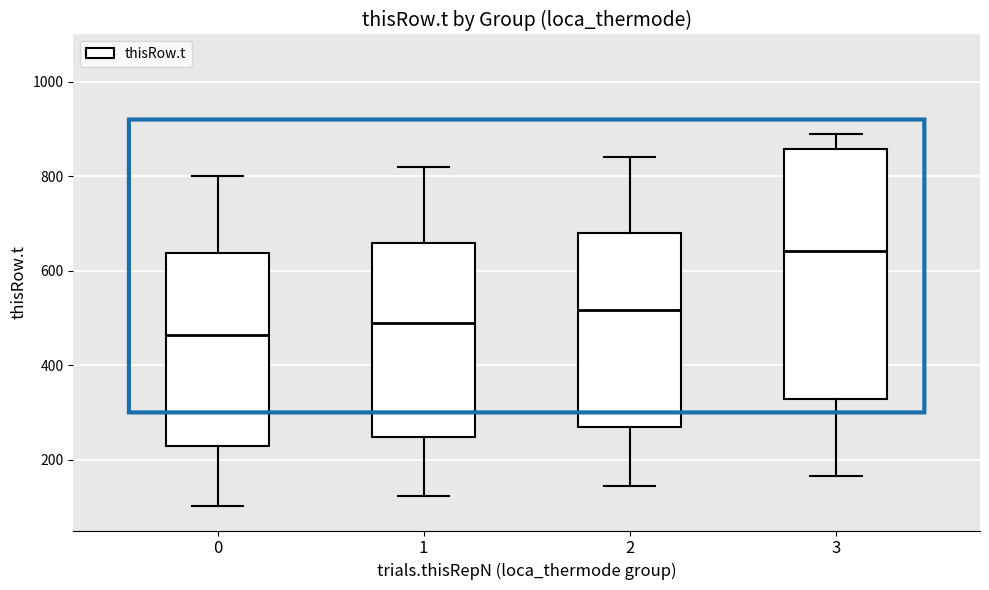

Which box has the lowest median line?

0